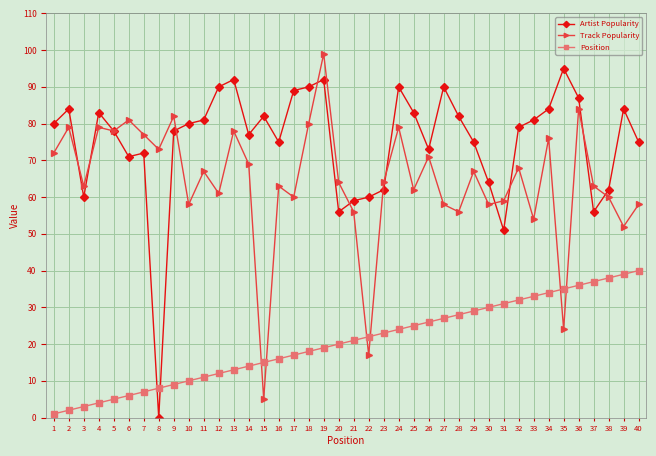

Where is Artist Popularity nearest to the value 47?

31